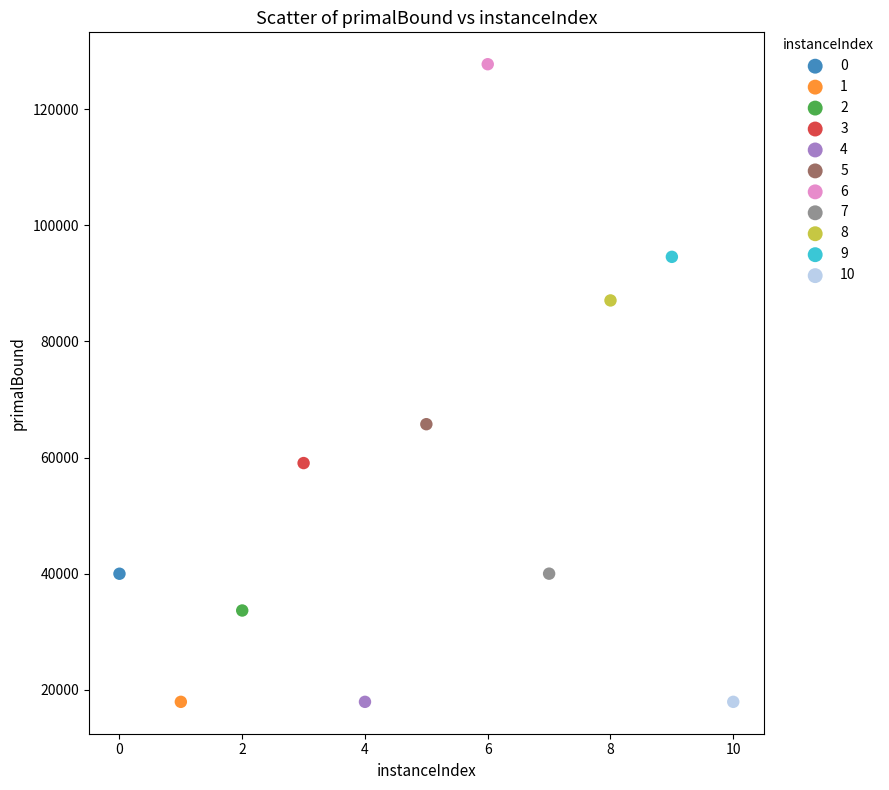

What are all the series names shown in the legend?

0, 1, 2, 3, 4, 5, 6, 7, 8, 9, 10